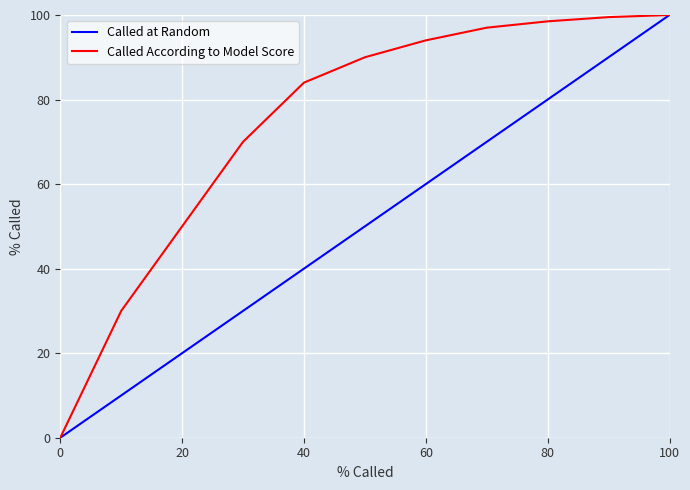

Rank the series by their average value, from lowest to highest.

Called at Random, Called According to Model Score